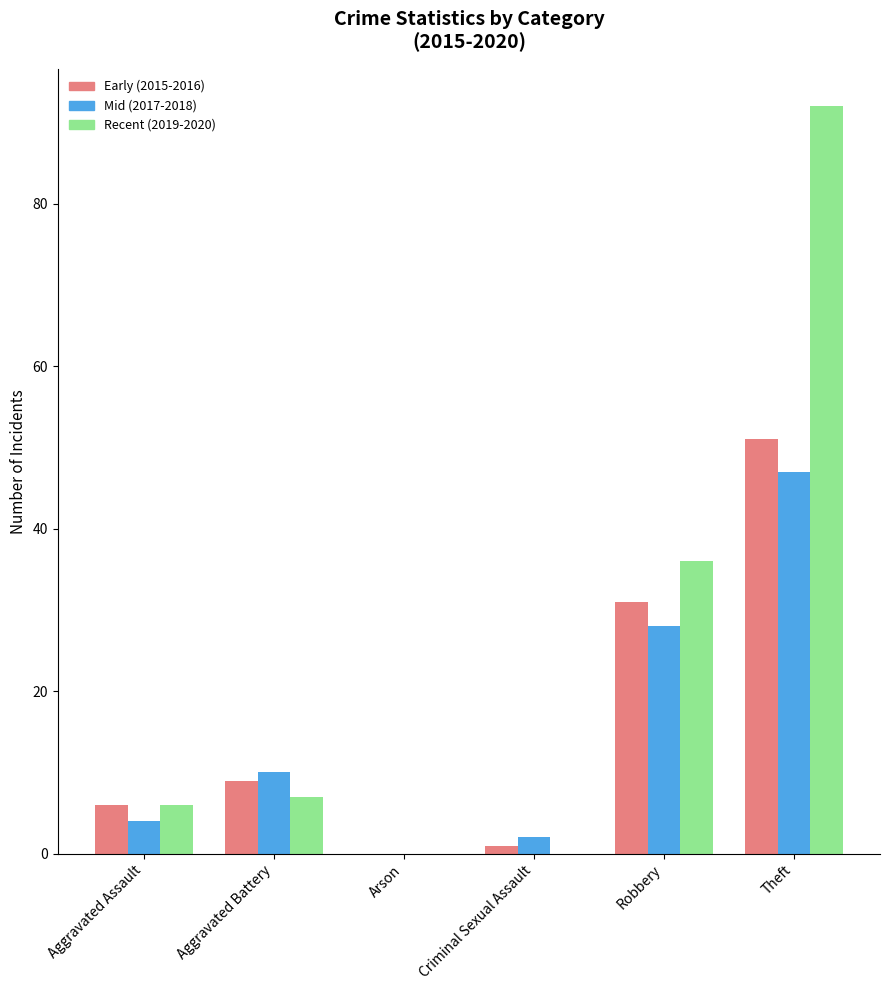

Which series changed the most between Aggravated Battery and Robbery?

Recent (2019-2020)